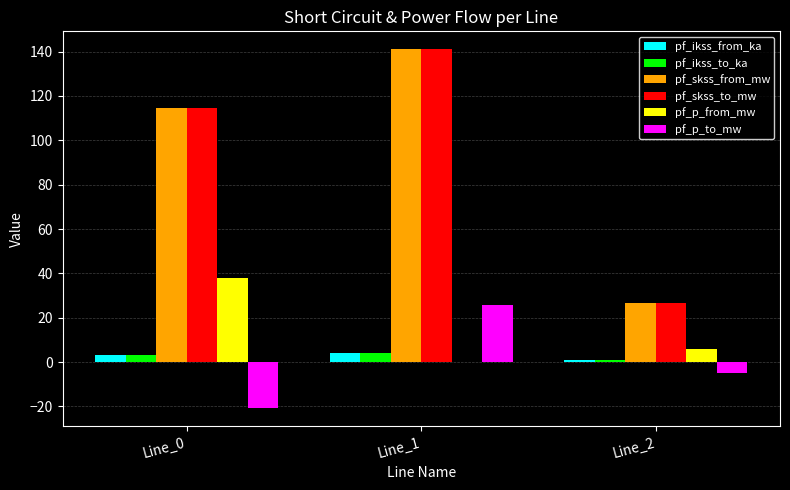

What is the total value across all series at Line_0?

252.5